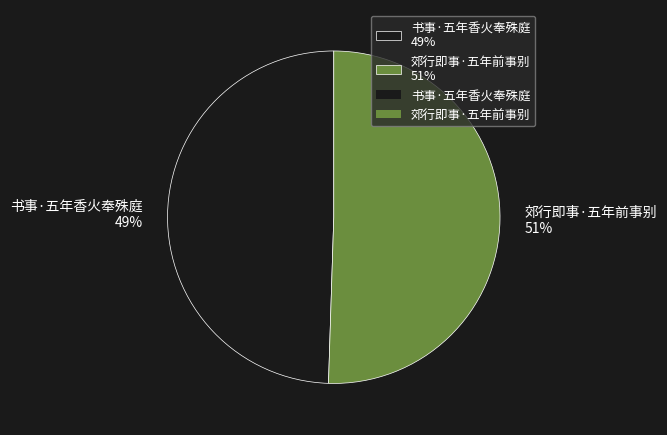

To the nearest percent, what percentage of the pie is 郊行即事·五年前事别?

51%